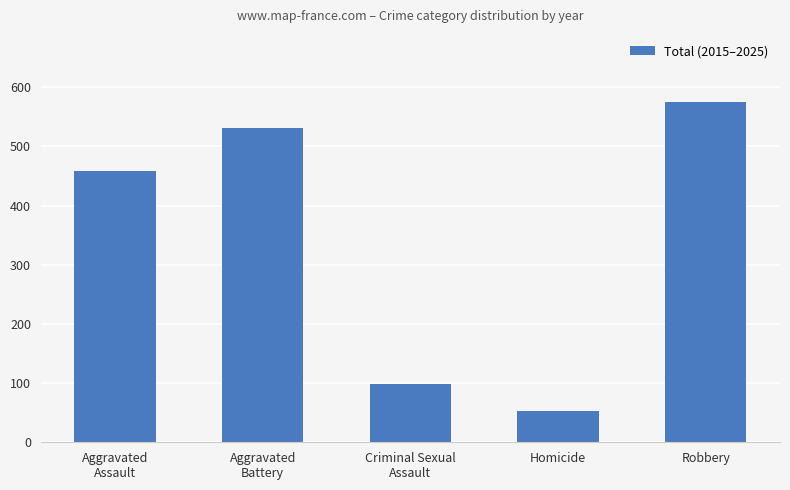

What is the approximate value at Homicide?

53